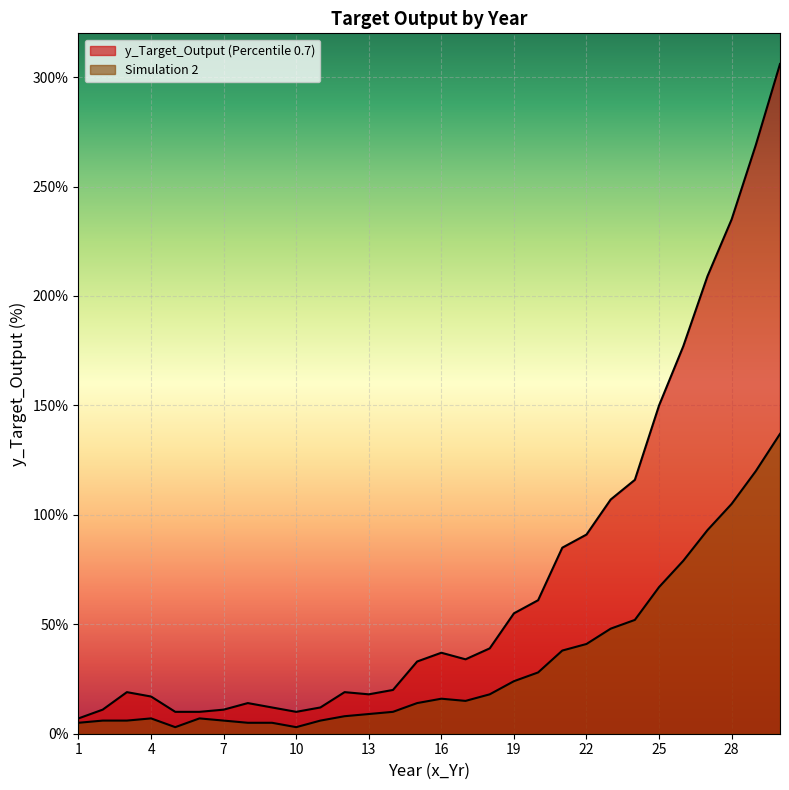

Is the value of Simulation 2 at 24 greater than the value of y_Target_Output (Percentile 0.7) at 11?

Yes